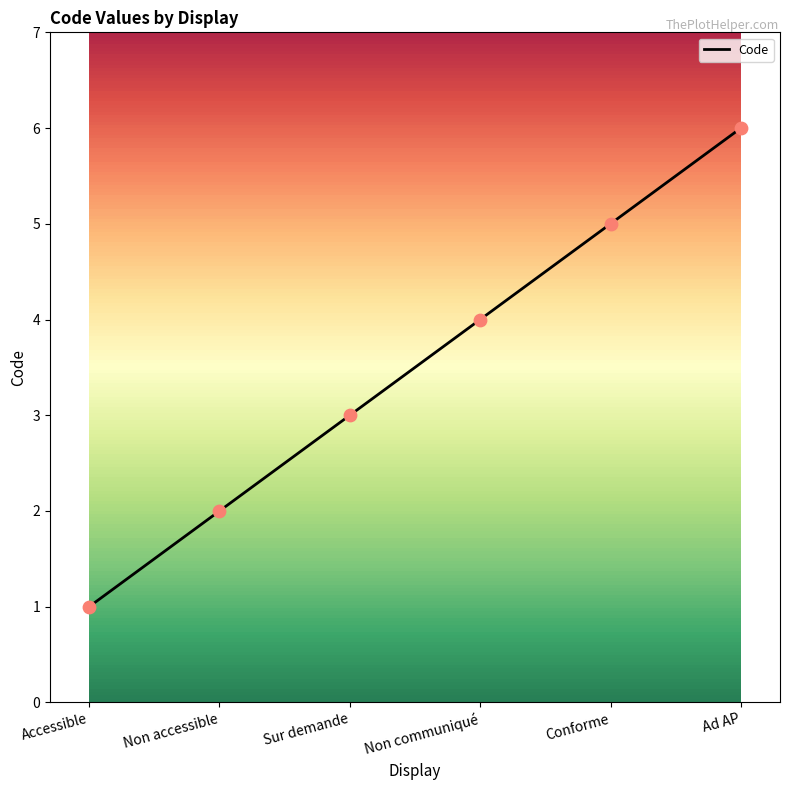

Approximately how many times larger is the value at Ad AP compared to Sur demande?

2.0